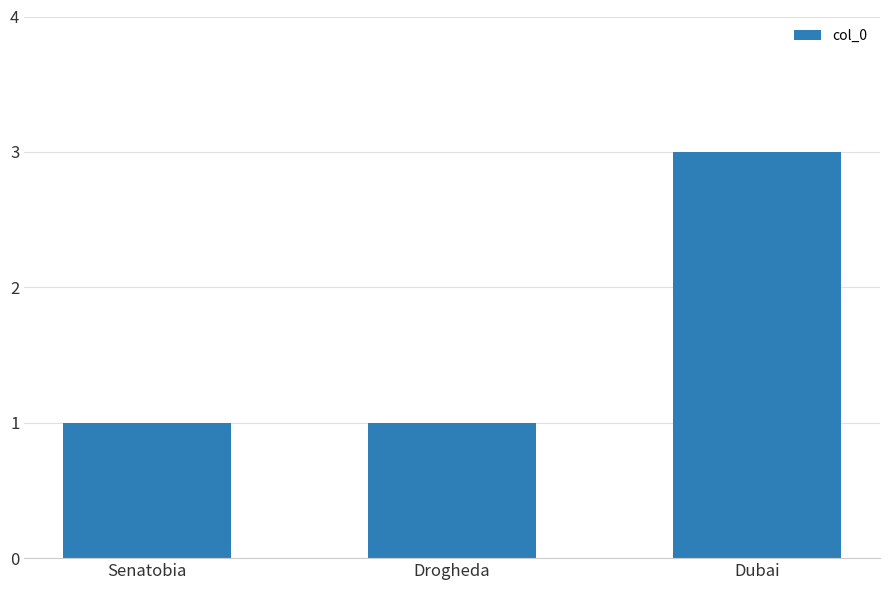

Reading left to right, transcribe all the data shown in this chart.

1	1	3